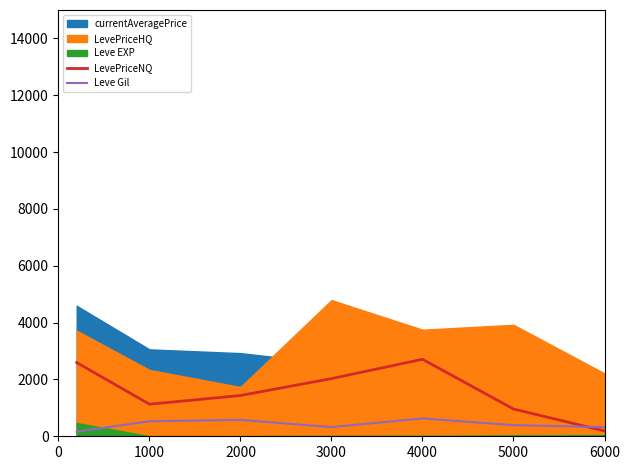

The value of LevePriceNQ at 6000 is 100.7. True or false?

False